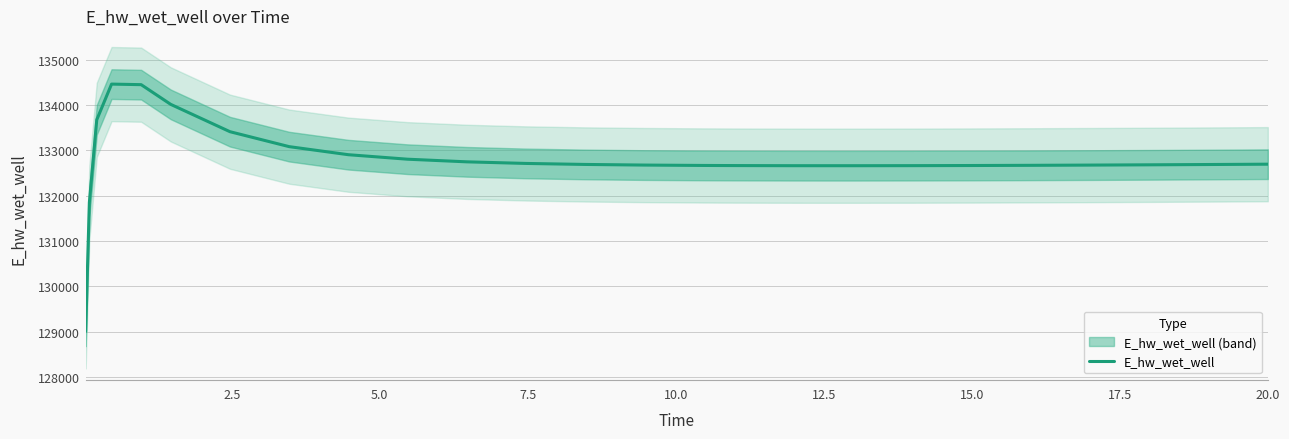

Is this an area chart (filled region under the line)?

No